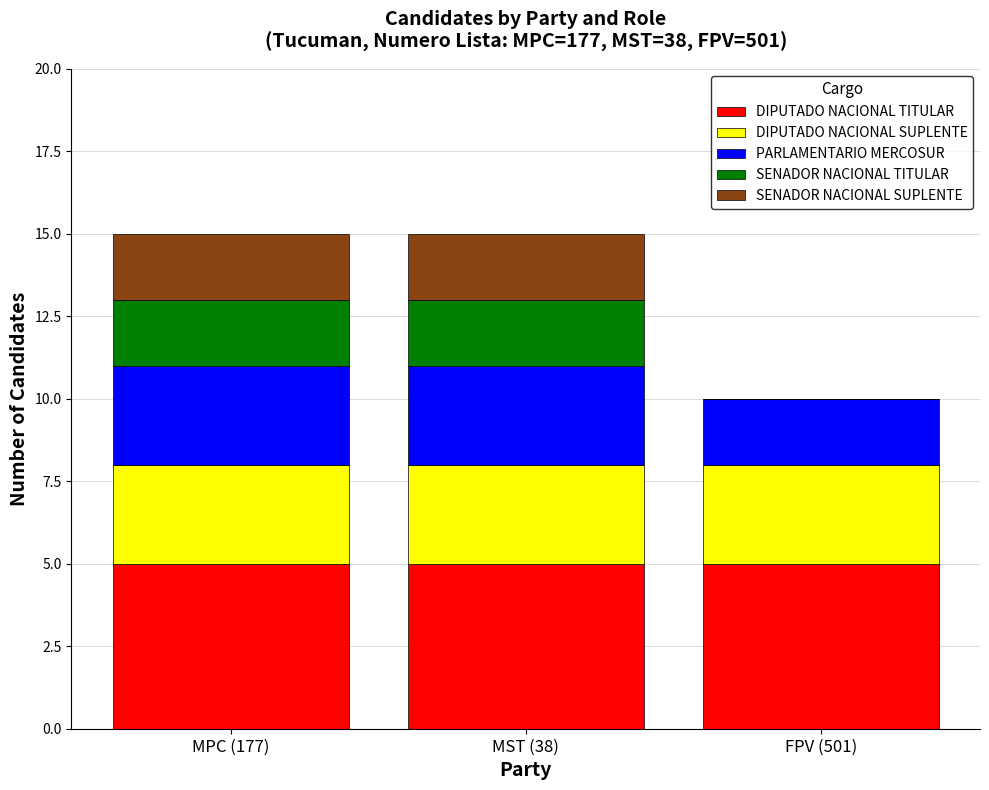

The DIPUTADO NACIONAL TITULAR series shows 7 at MST (38). True or false?

False